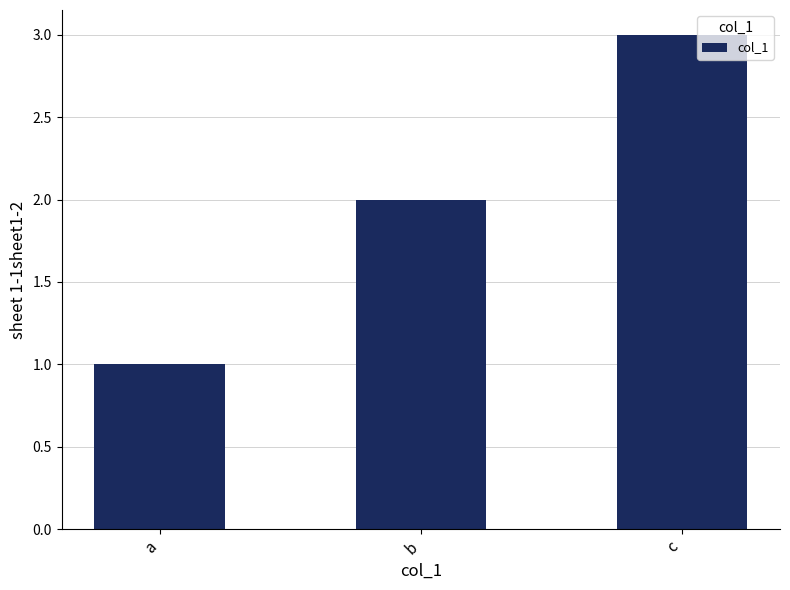

How many data points does each series have?

3